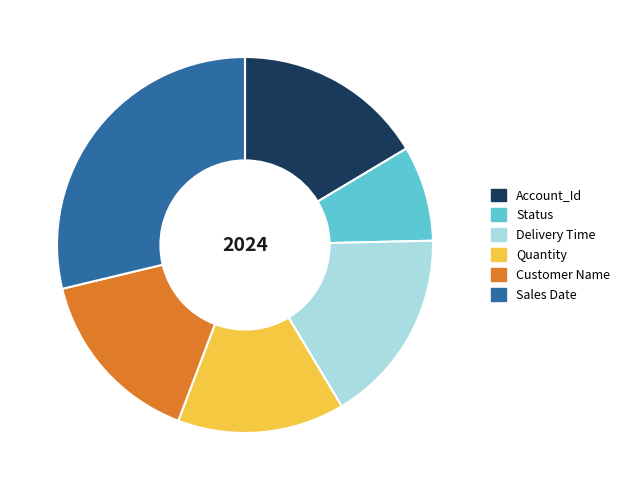

True or false: Status accounts for 1% of the total.

False